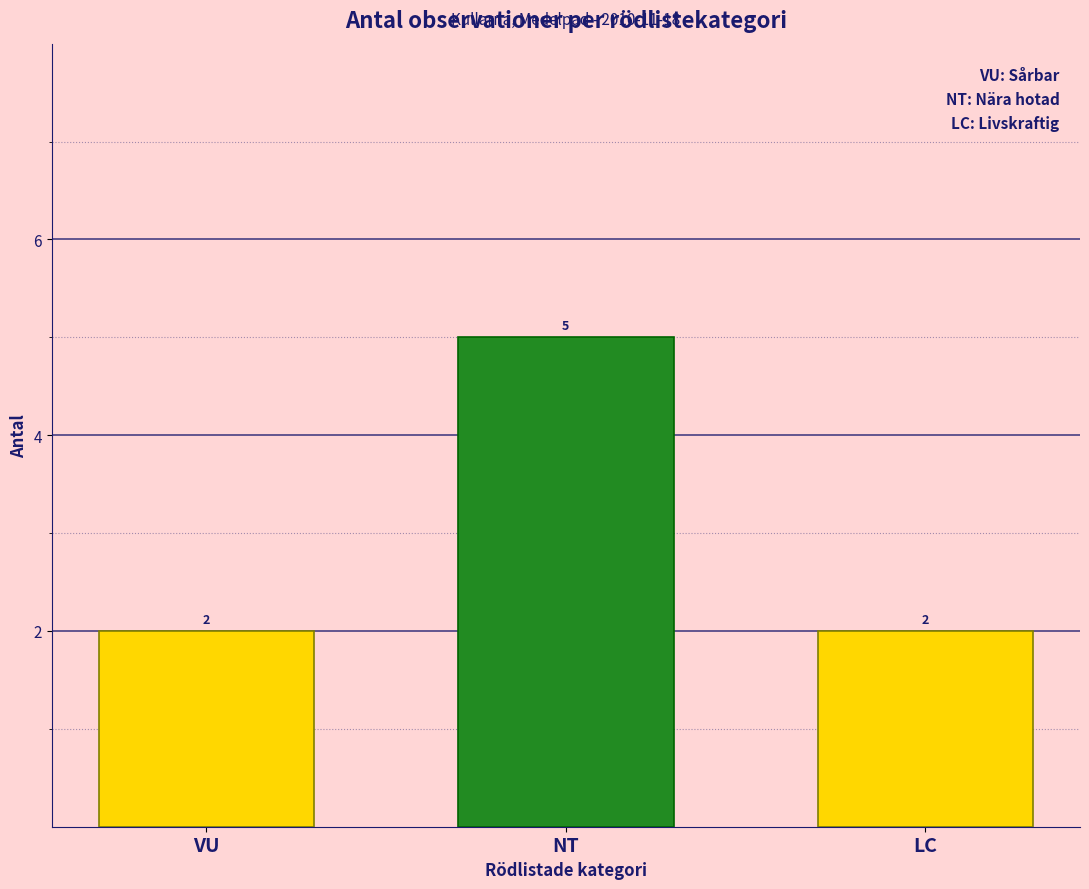

Are the bars grouped side by side (vs. stacked)?

Yes